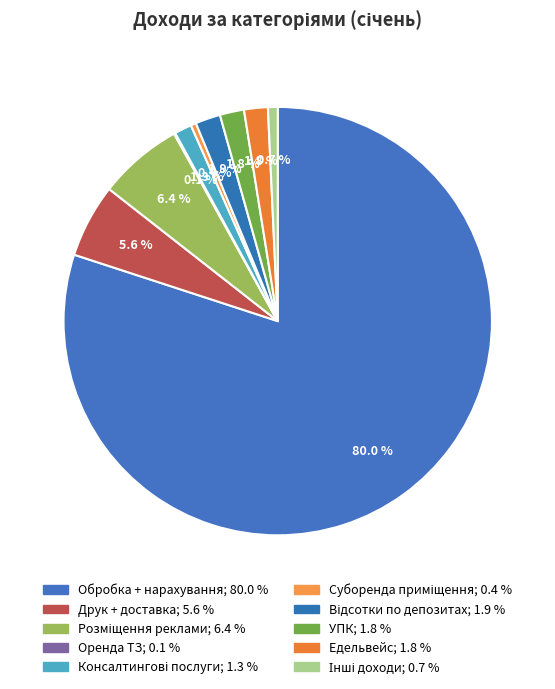

True or false: Розміщення реклами accounts for 21% of the total.

False